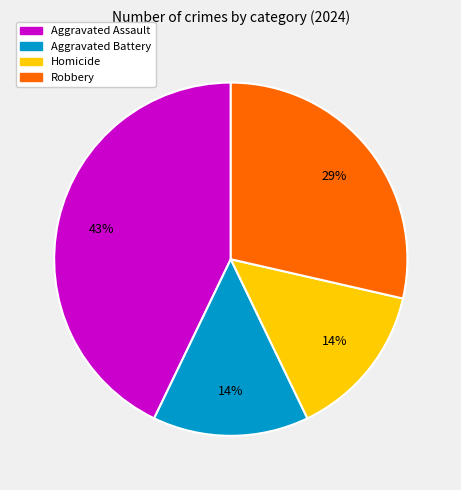

To the nearest percent, what percentage of the pie is Homicide?

14%